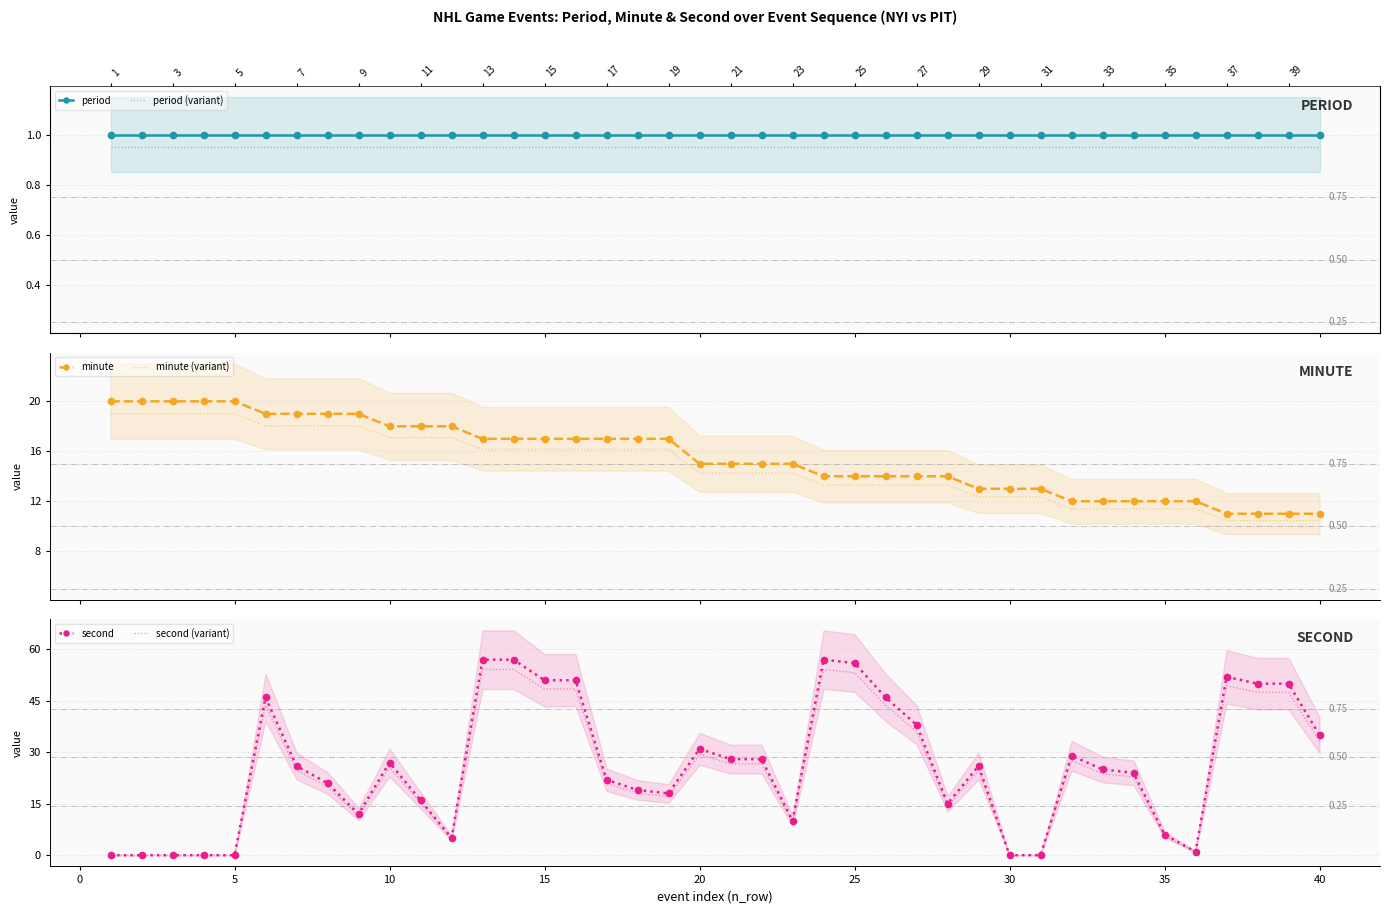

Reading left to right, transcribe all the data shown in this chart.

period: 1.0	1.0	1.0	1.0	1.0	1.0	1.0	1.0	1.0	1.0	1.0	1.0	1.0	1.0	1.0	1.0	1.0	1.0	1.0	1.0	1.0	1.0	1.0	1.0	1.0	1.0	1.0	1.0	1.0	1.0	1.0	1.0	1.0	1.0	1.0	1.0	1.0	1.0	1.0	1.0
period (variant): 0.9	0.9	0.9	0.9	0.9	0.9	0.9	0.9	0.9	0.9	0.9	0.9	0.9	0.9	0.9	0.9	0.9	0.9	0.9	0.9	0.9	0.9	0.9	0.9	0.9	0.9	0.9	0.9	0.9	0.9	0.9	0.9	0.9	0.9	0.9	0.9	0.9	0.9	0.9	0.9
minute: 20.0	20.0	20.0	20.0	20.0	19.0	19.0	19.0	19.0	18.0	18.0	18.0	17.0	17.0	17.0	17.0	17.0	17.0	17.0	15.0	15.0	15.0	15.0	14.0	14.0	14.0	14.0	14.0	13.0	13.0	13.0	12.0	12.0	12.0	12.0	12.0	11.0	11.0	11.0	11.0
minute (variant): 19.0	19.0	19.0	19.0	19.0	18.1	18.1	18.1	18.1	17.1	17.1	17.1	16.1	16.1	16.1	16.1	16.1	16.1	16.1	14.2	14.2	14.2	14.2	13.3	13.3	13.3	13.3	13.3	12.3	12.3	12.3	11.4	11.4	11.4	11.4	11.4	10.4	10.4	10.4	10.4
second: 0.0	0.0	0.0	0.0	0.0	46.0	26.0	21.0	12.0	27.0	16.0	5.0	57.0	57.0	51.0	51.0	22.0	19.0	18.0	31.0	28.0	28.0	10.0	57.0	56.0	46.0	38.0	15.0	26.0	0.0	0.0	29.0	25.0	24.0	6.0	1.0	52.0	50.0	50.0	35.0
second (variant): 0.0	0.0	0.0	0.0	0.0	43.7	24.7	19.9	11.4	25.6	15.2	4.8	54.1	54.1	48.4	48.4	20.9	18.1	17.1	29.4	26.6	26.6	9.5	54.1	53.2	43.7	36.1	14.2	24.7	0.0	0.0	27.5	23.8	22.8	5.7	0.9	49.4	47.5	47.5	33.2